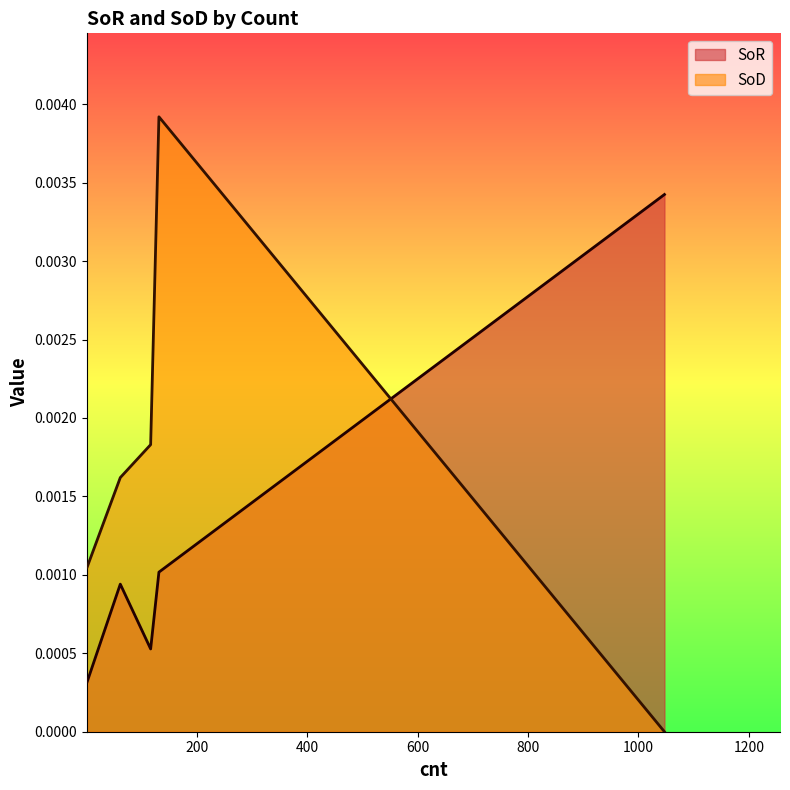

At which category is the sum across all series the highest?

131